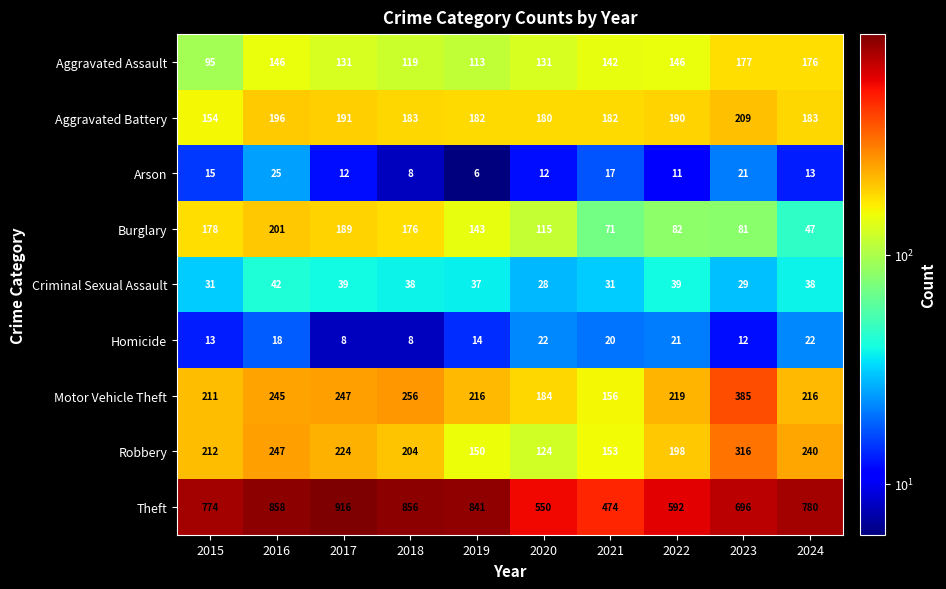

What is the approximate value of Arson at 2020, to the nearest 5?

10